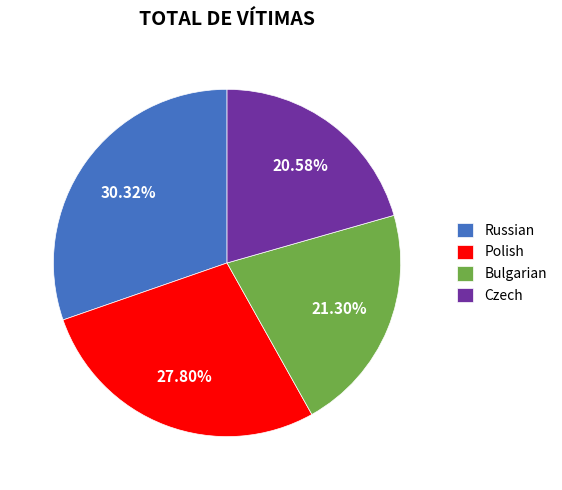

Is Bulgarian the majority of the pie?

No